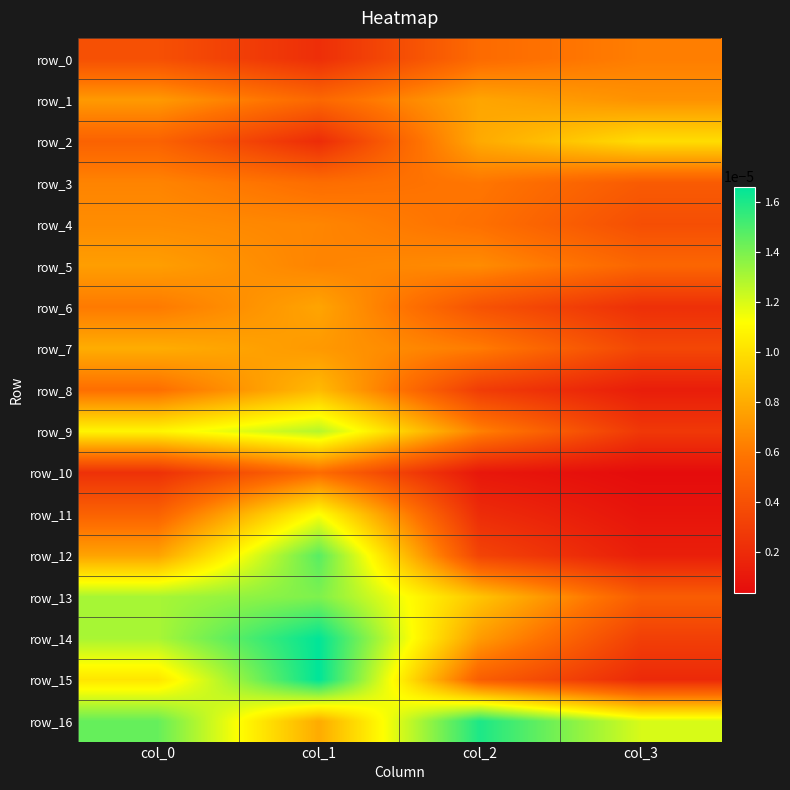

Is the value of row_11 at col_0 greater than the value of row_7 at col_2?

No